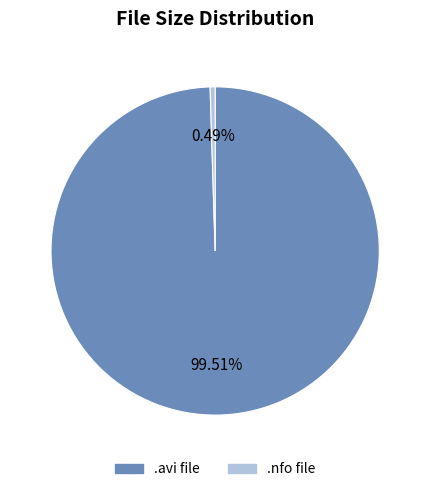

Is there a majority slice in this chart?

Yes